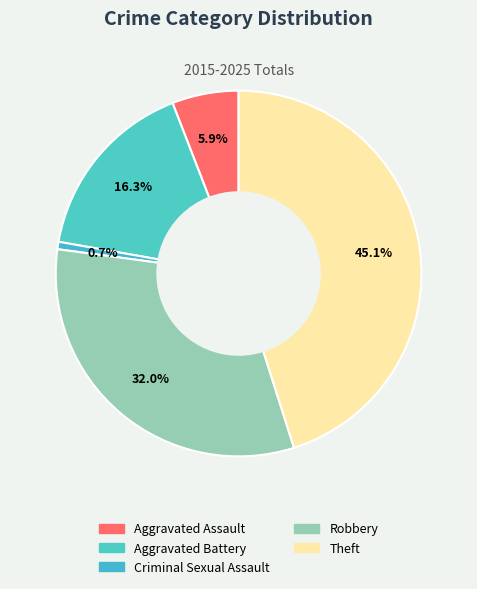

Which slice is the smallest?

Criminal Sexual Assault